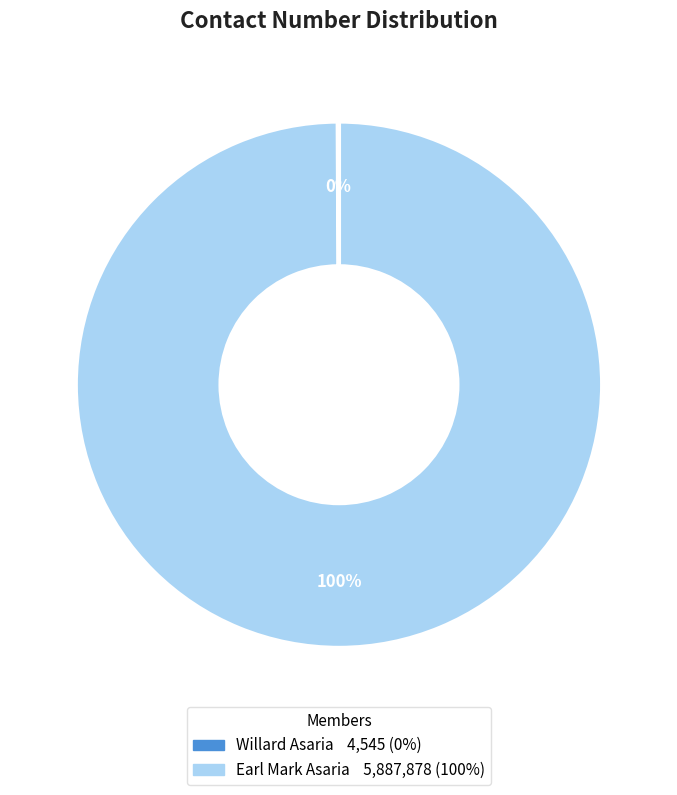

True or false: Earl Mark Asaria accounts for 86% of the total.

False